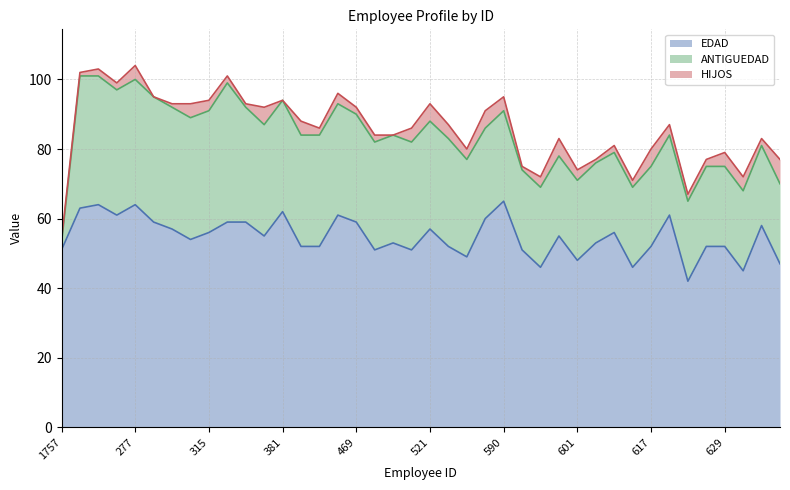

Reading left to right, what are all the values shown in this chart?

EDAD: 51	63	64	61	64	59	57	54	56	59	59	55	62	52	52	61	59	51	53	51	57	52	49	60	65	51	46	55	48	53	56	46	52	61	42	52	52	45	58	47
ANTIGUEDAD: 2	38	37	36	36	36	35	35	35	40	33	32	32	32	32	32	31	31	31	31	31	31	28	26	26	23	23	23	23	23	23	23	23	23	23	23	23	23	23	23
HIJOS: 1	1	2	2	4	0	1	4	3	2	1	5	0	4	2	3	2	2	0	4	5	4	3	5	4	1	3	5	3	1	2	2	5	3	2	2	4	4	2	7